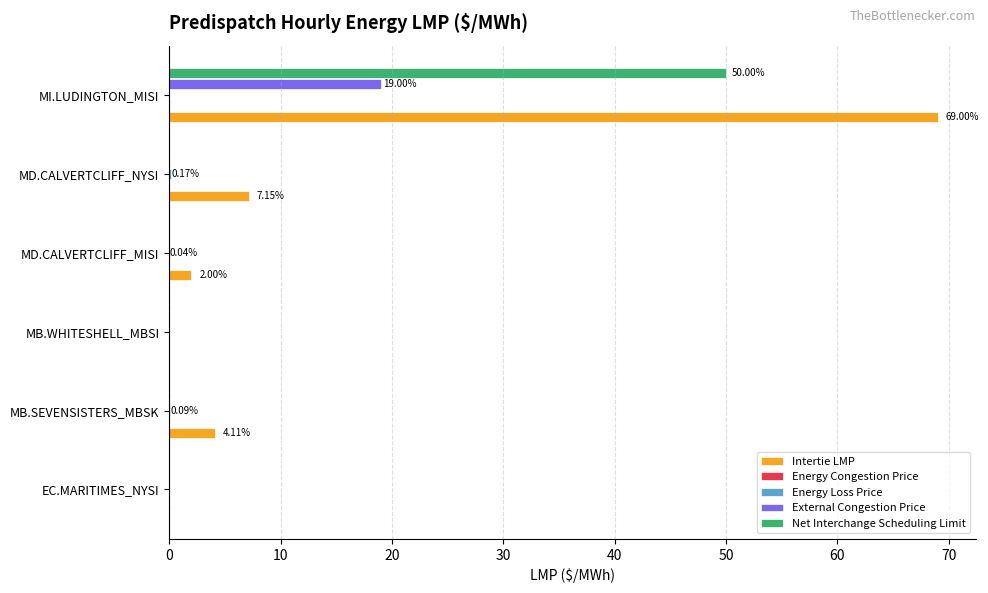

At which category is the sum across all series the highest?

MI.LUDINGTON_MISI